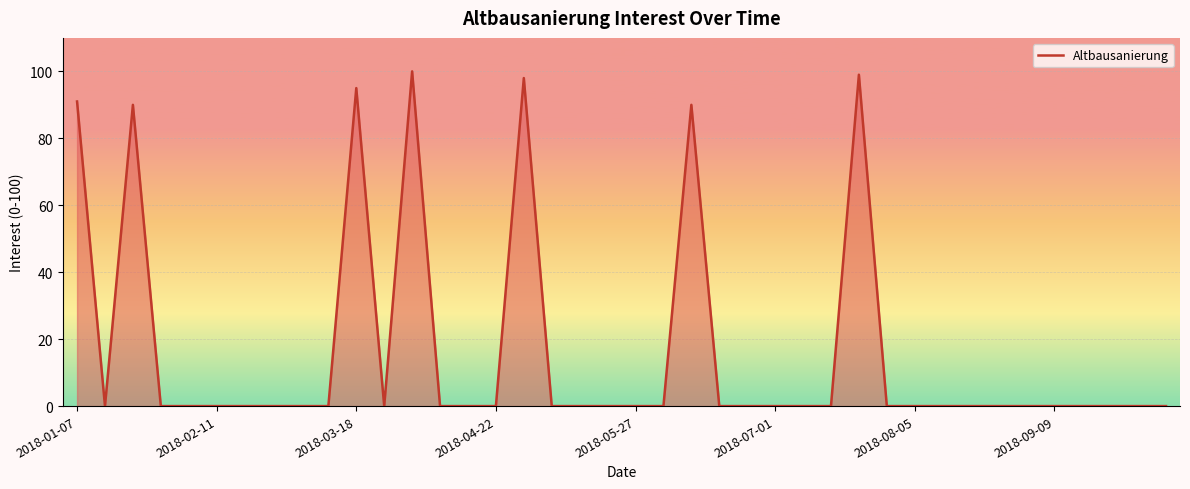

What is the difference between the maximum and minimum values?

100